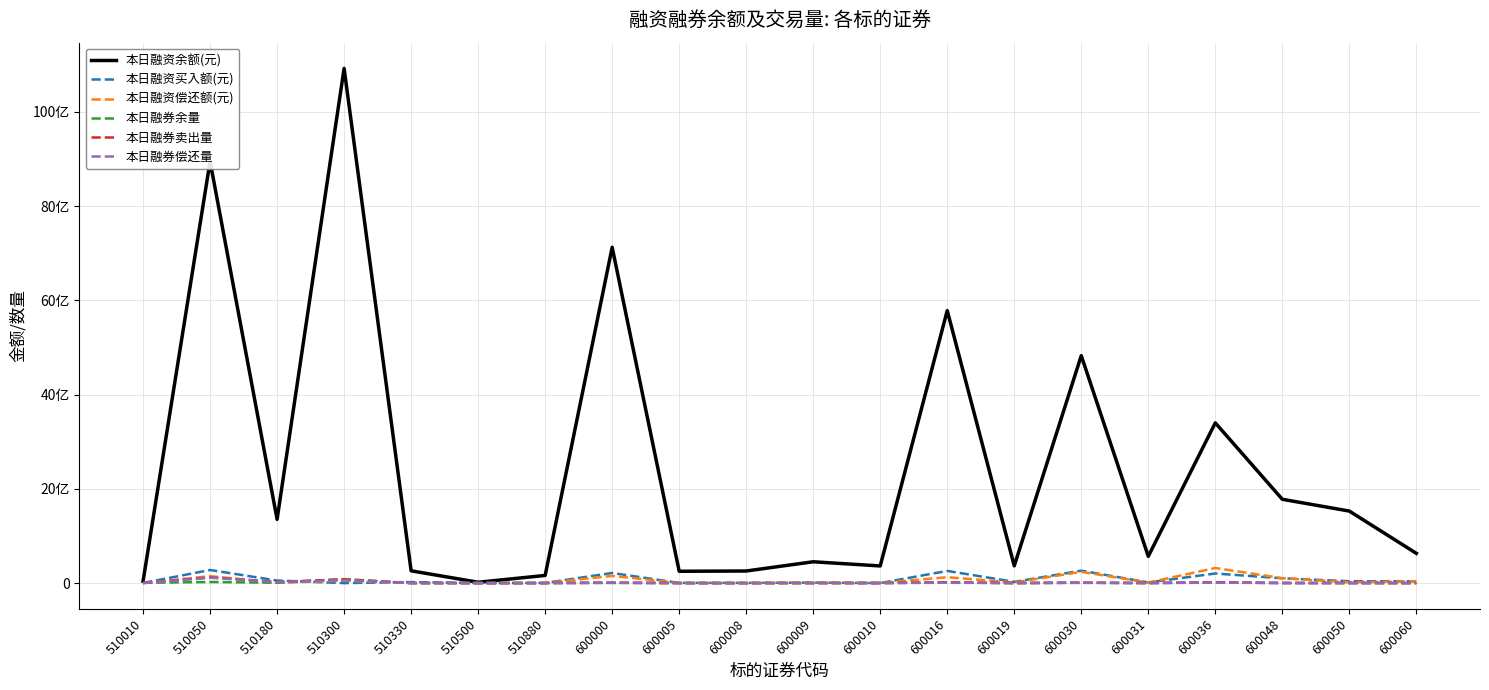

What is the average value of the 本日融资买入额(元) series?

76973939